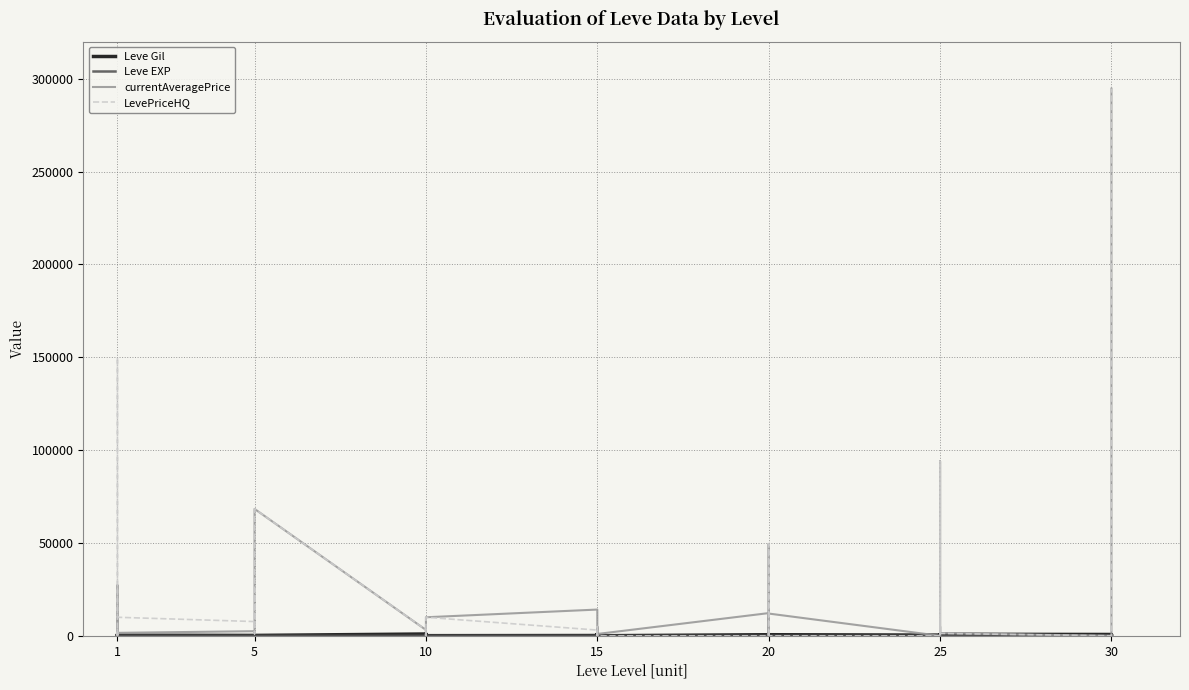

The Leve Gil series shows 428 at 36. True or false?

False